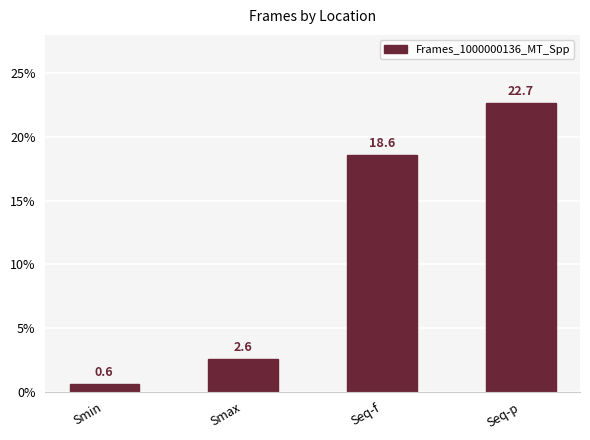

Which has a higher value, Smax or Seq-f?

Seq-f